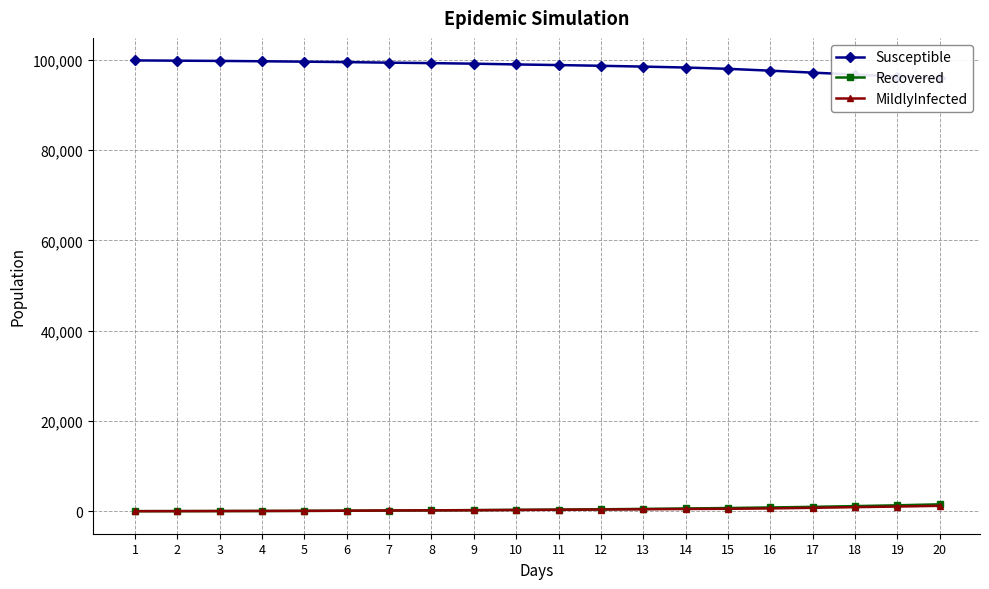

What are all the series names shown in the legend?

Susceptible, Recovered, MildlyInfected